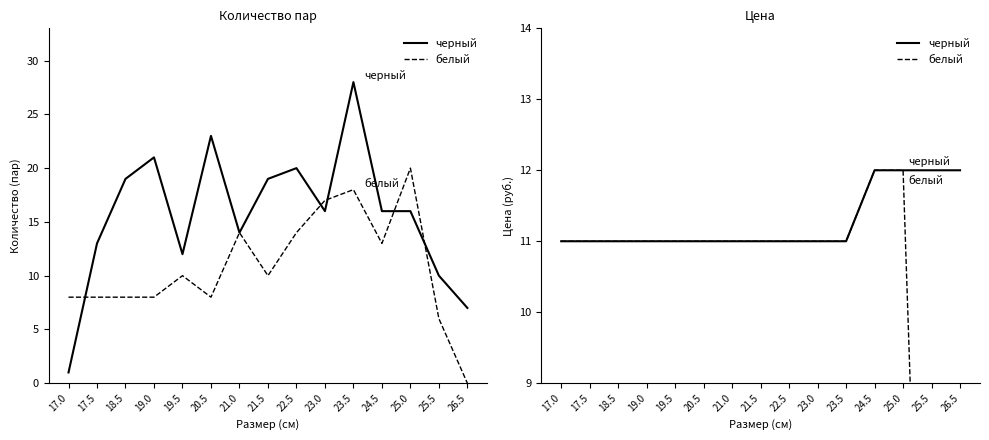

Reading left to right, what are all the values shown in this chart?

черный: 11	11	11	11	11	11	11	11	11	11	11	12	12	12	12
белый: 11	11	11	11	11	11	11	11	11	11	11	12	12	0	0